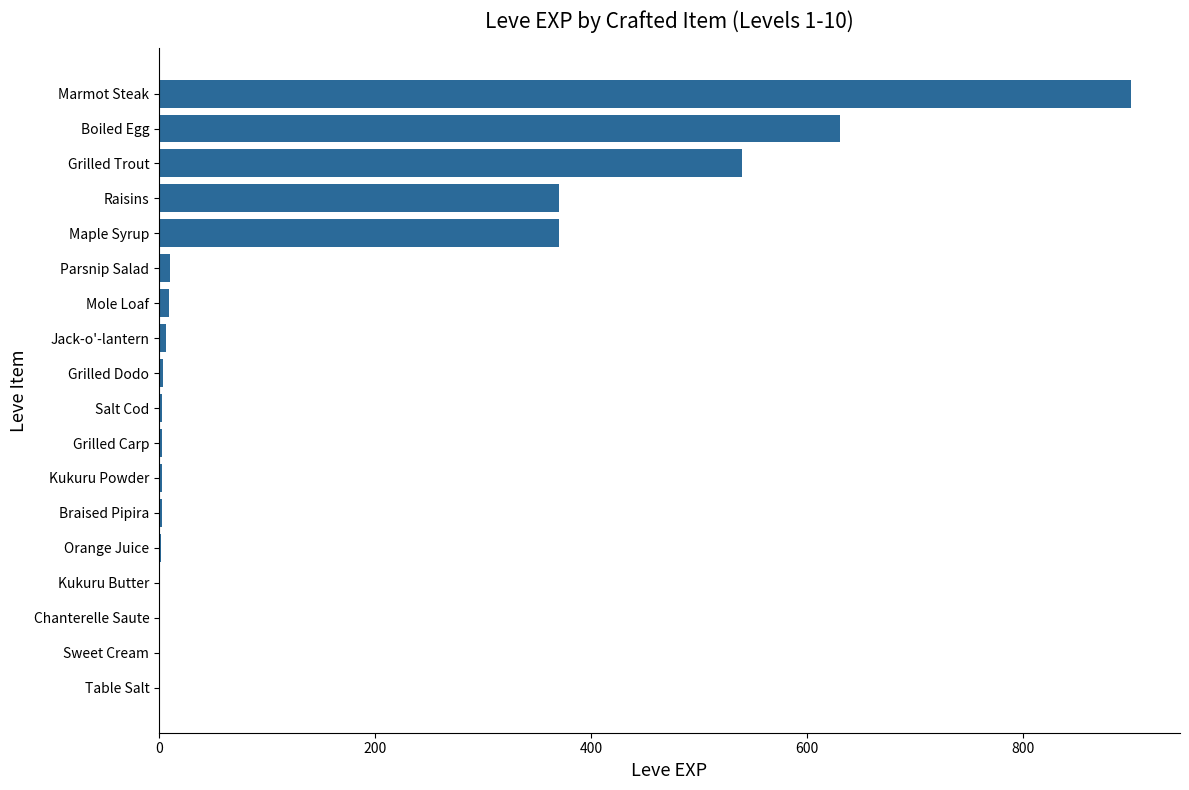

What is the sum of all values?

2857